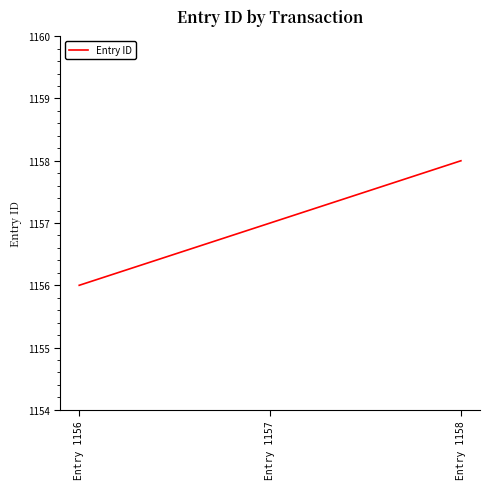

Which label corresponds to the smallest value in the chart?

Entry 1156